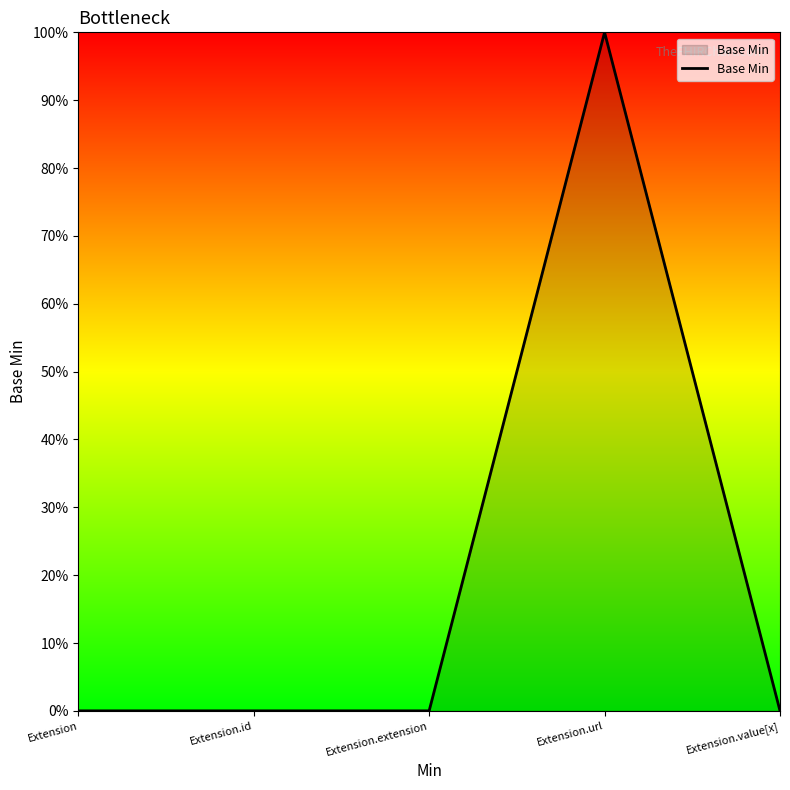

Does the chart have visible grid lines?

No